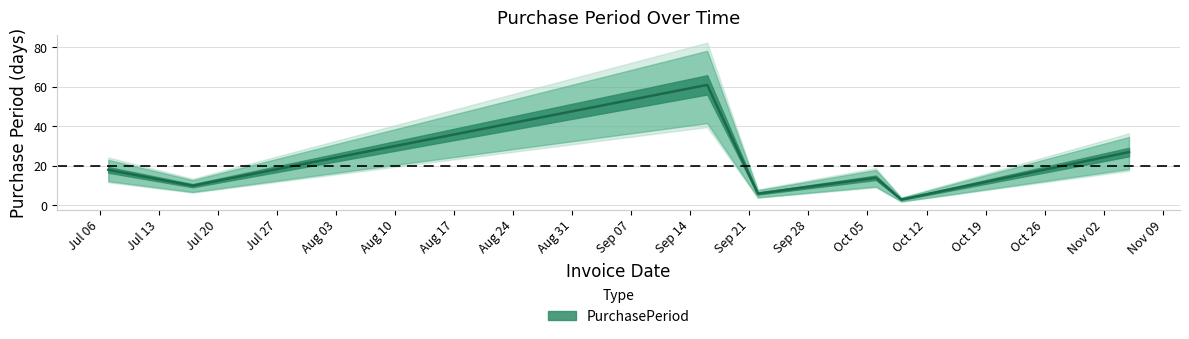

Approximately how many times larger is the value at 2015-09-16 compared to 2015-09-22?

10.2